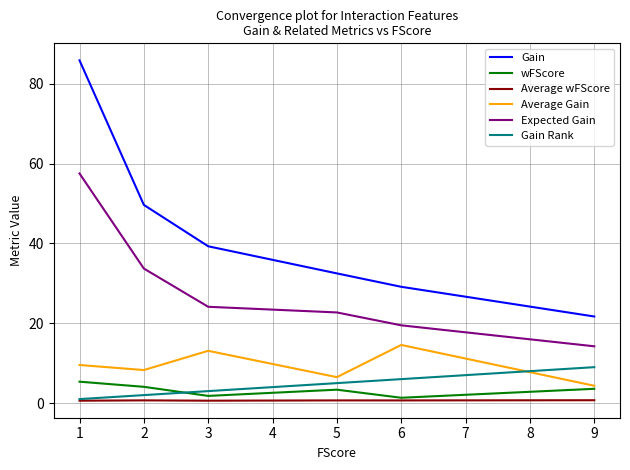

Between 1 and 9, which series saw the biggest shift?

Gain